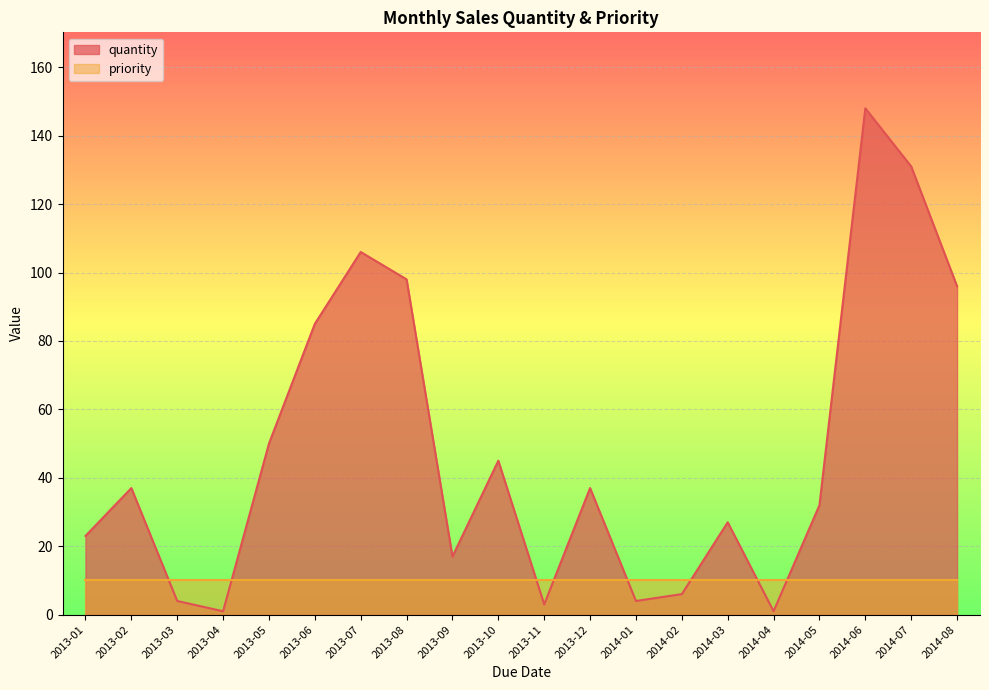

What value does the data have at 2014-07, to the nearest 10?

130